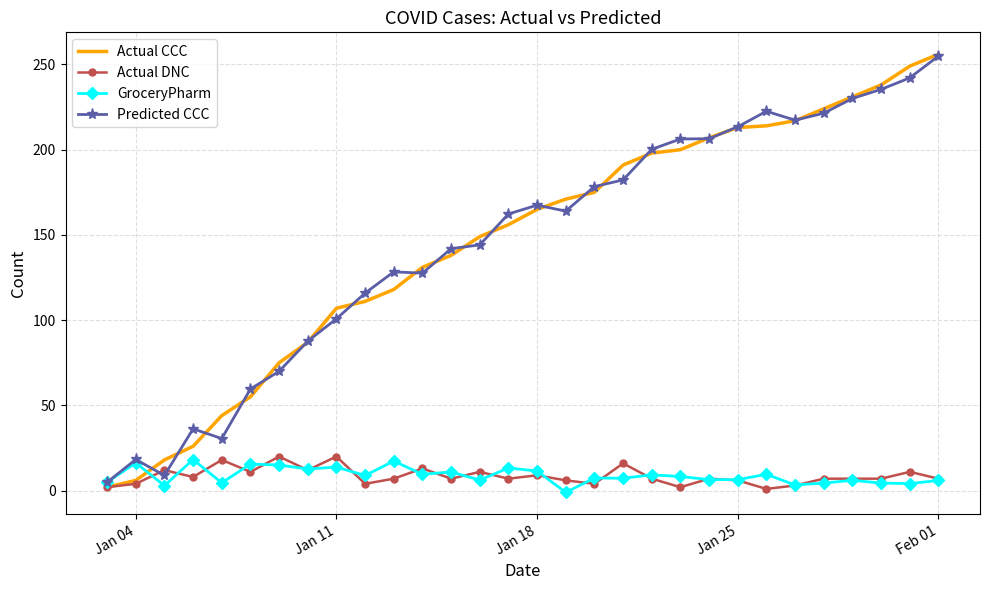

True or false: GroceryPharm and Actual CCC cross at least once.

True